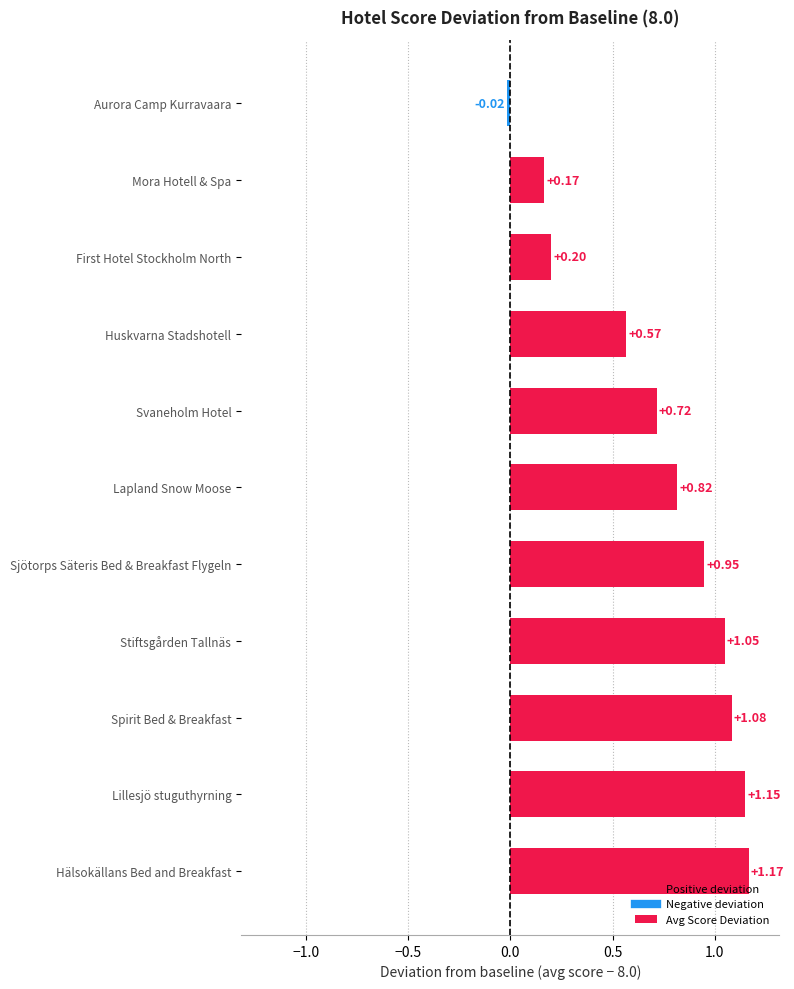

Rank the categories by value from lowest to highest.

Aurora Camp Kurravaara, Mora Hotell & Spa, First Hotel Stockholm North, Huskvarna Stadshotell, Svaneholm Hotel, Lapland Snow Moose, Sjötorps Säteris Bed & Breakfast Flygeln, Stiftsgården Tallnäs, Spirit Bed & Breakfast, Lillesjö stuguthyrning, Hälsokällans Bed and Breakfast